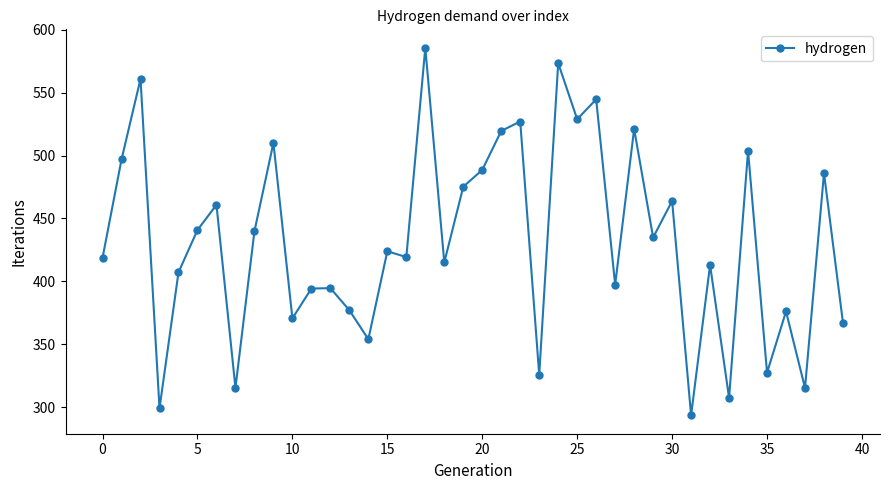

What is the maximum value shown in the chart?

585.7